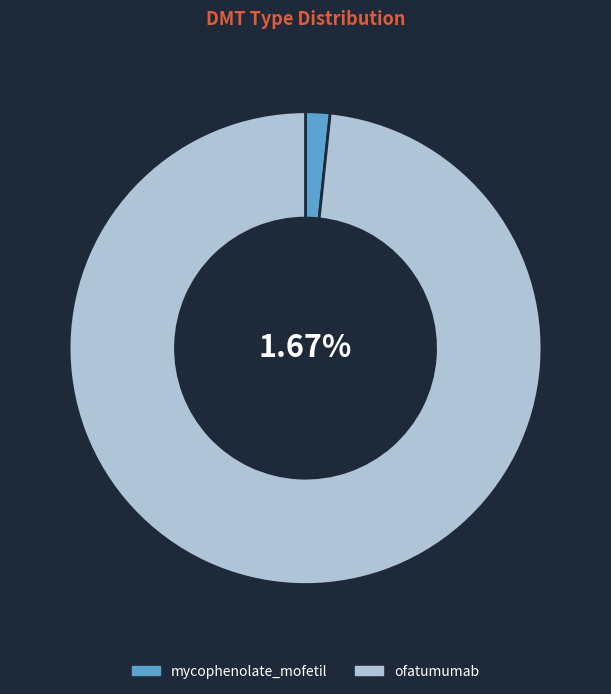

True or false: mycophenolate_mofetil accounts for 1% of the total.

False